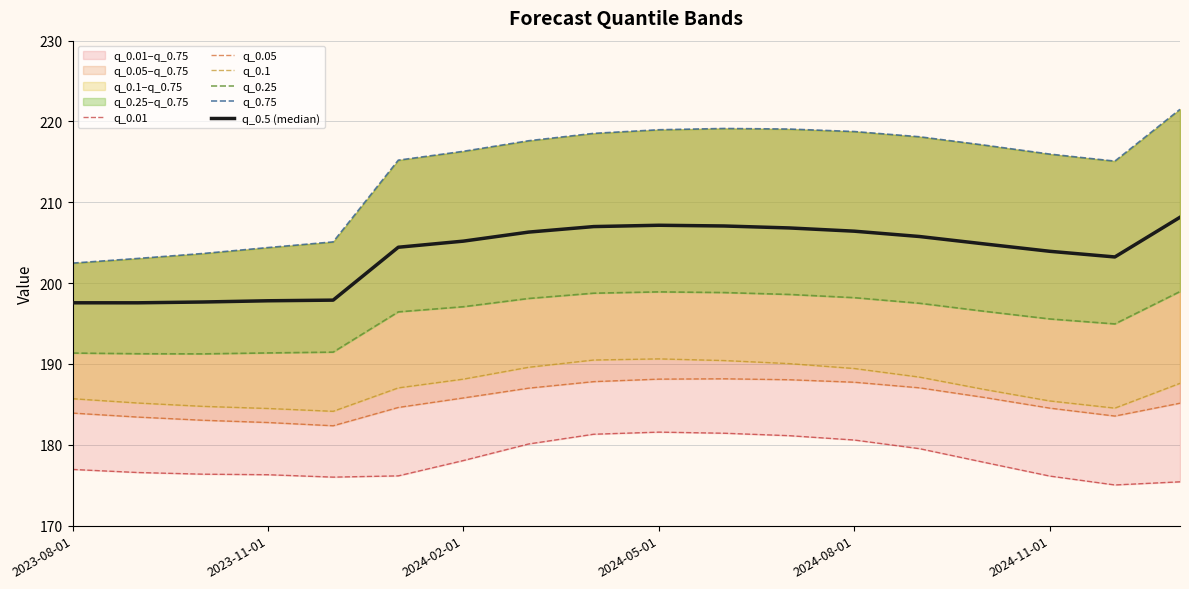

How many data points does each series have?

18